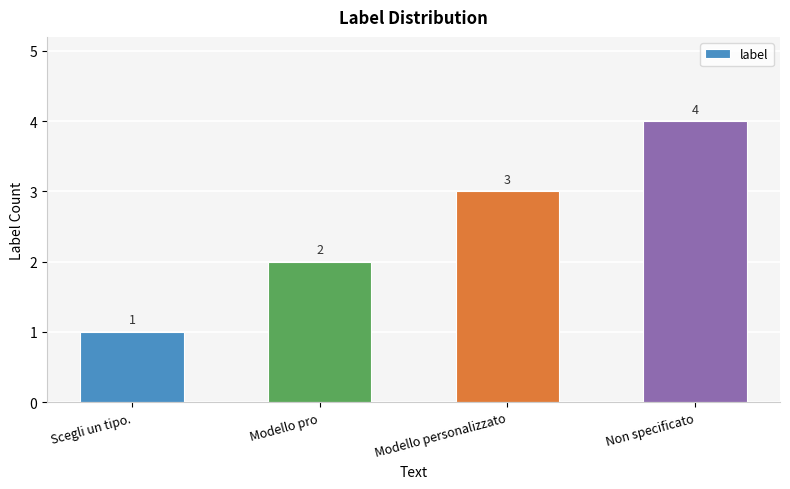

The value at Scegli un tipo. is 0. True or false?

False